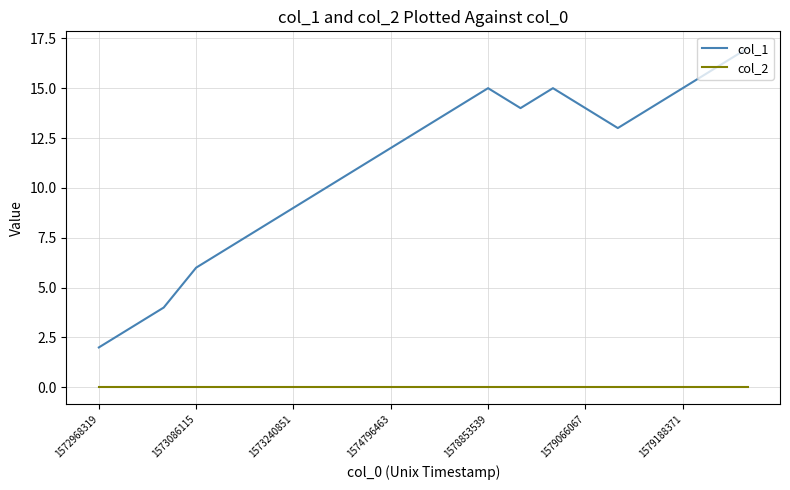

What is the difference between the maximum and minimum values in the col_1 series?

15